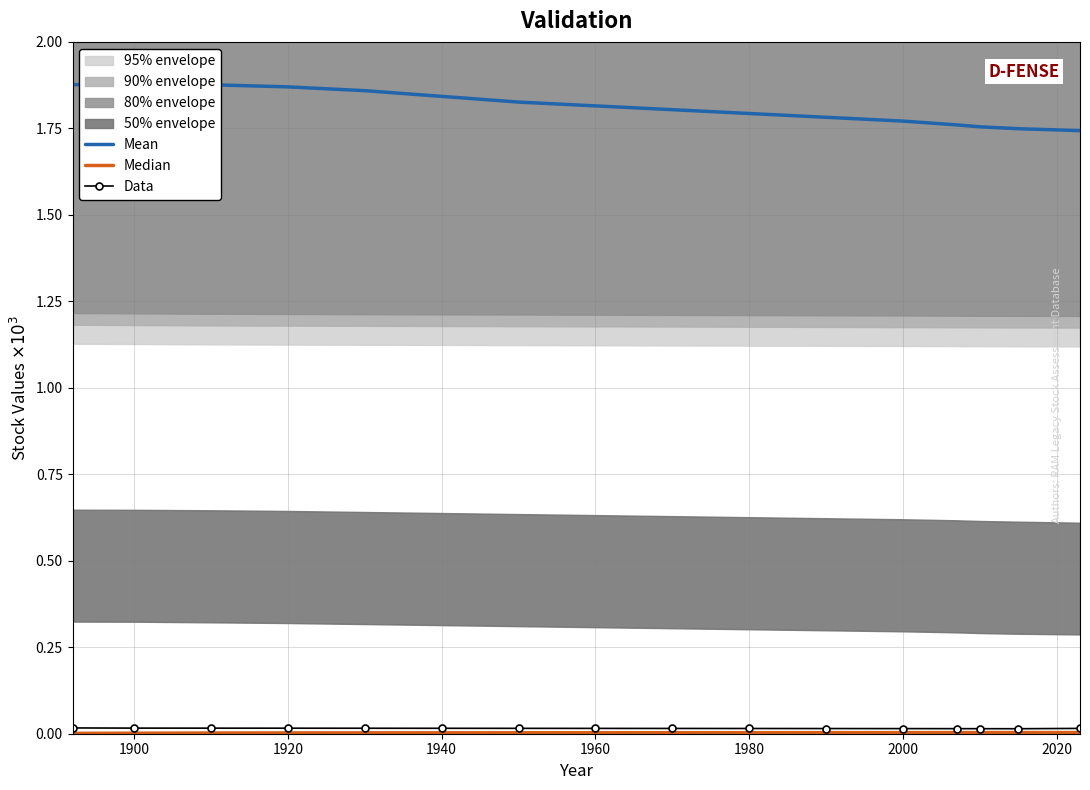

True or false: Mean and Data cross at least once.

False